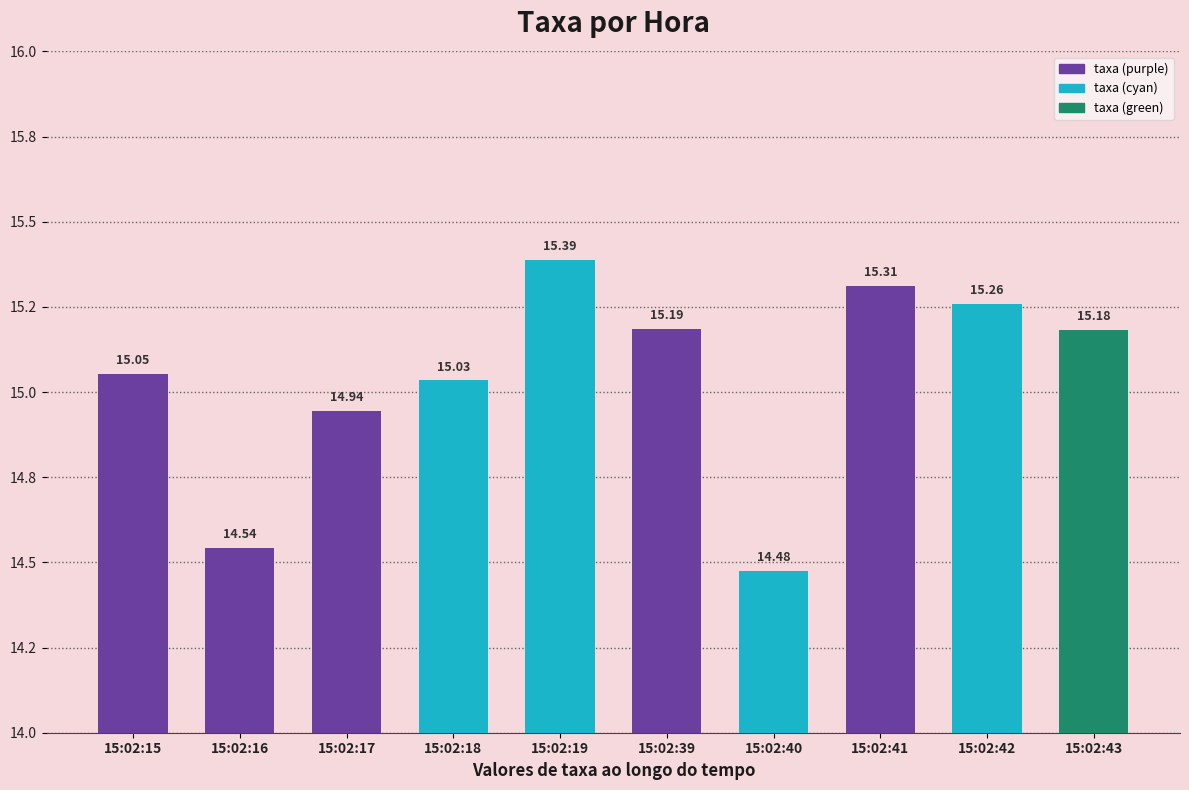

Are the bars horizontal?

No